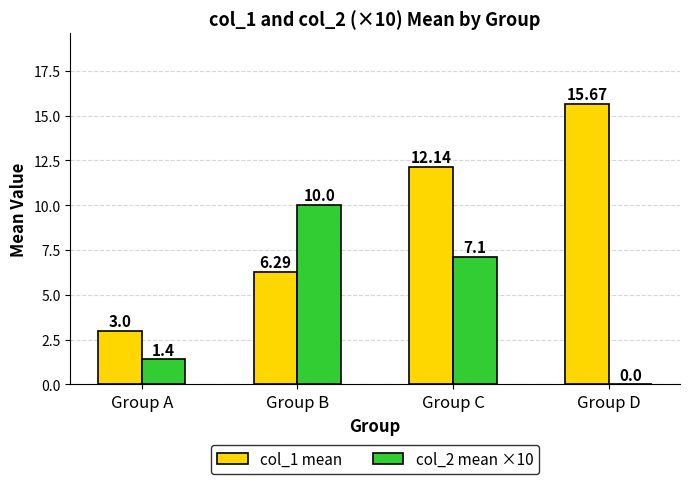

Reading left to right, what are all the values shown in this chart?

col_1 mean: 3.0	6.3	12.1	15.7
col_2 mean ×10: 1.4	10.0	7.1	0.0